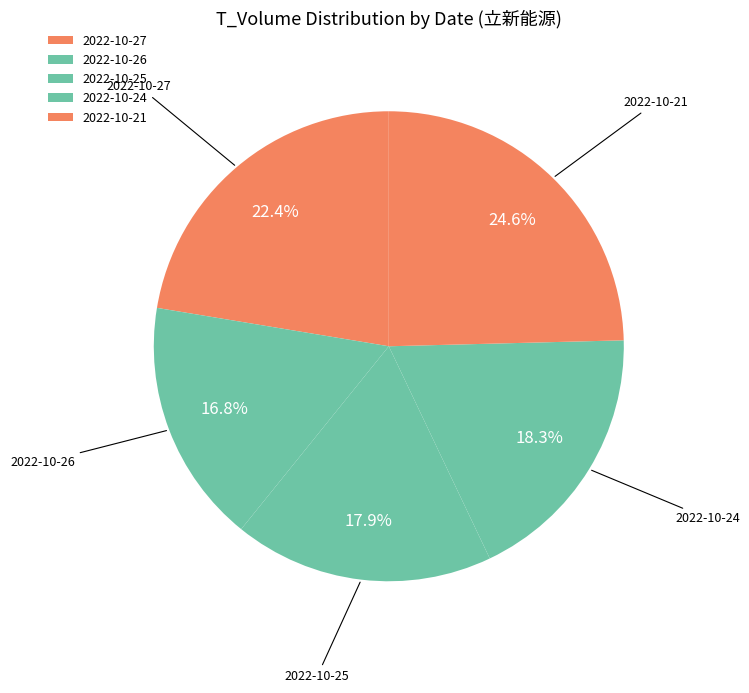

Approximately how many times larger is the value at 2022-10-26 compared to 2022-10-24?

0.9